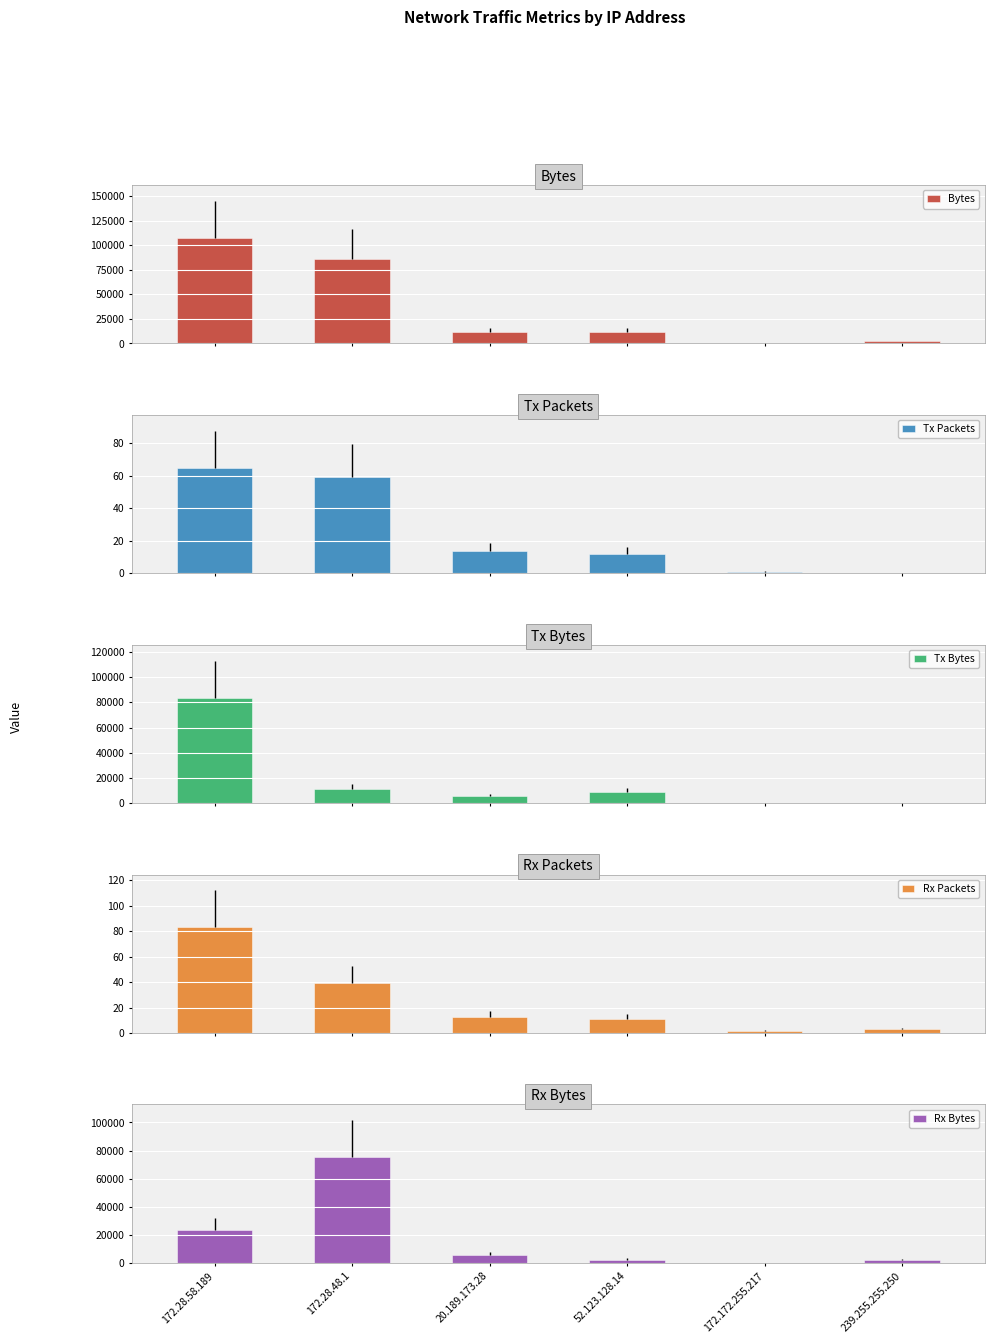

Which series has the largest range (max minus min)?

Bytes